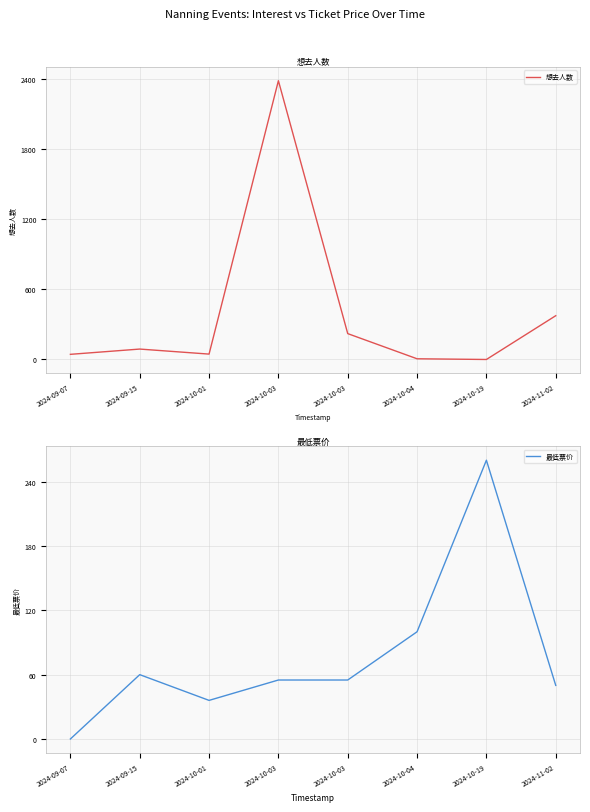

Reading left to right, what are all the values shown in this chart?

想去人数: 44	89	46	2382	221	6	0	374
最低票价: 0	60	36	55	55	100	260	50